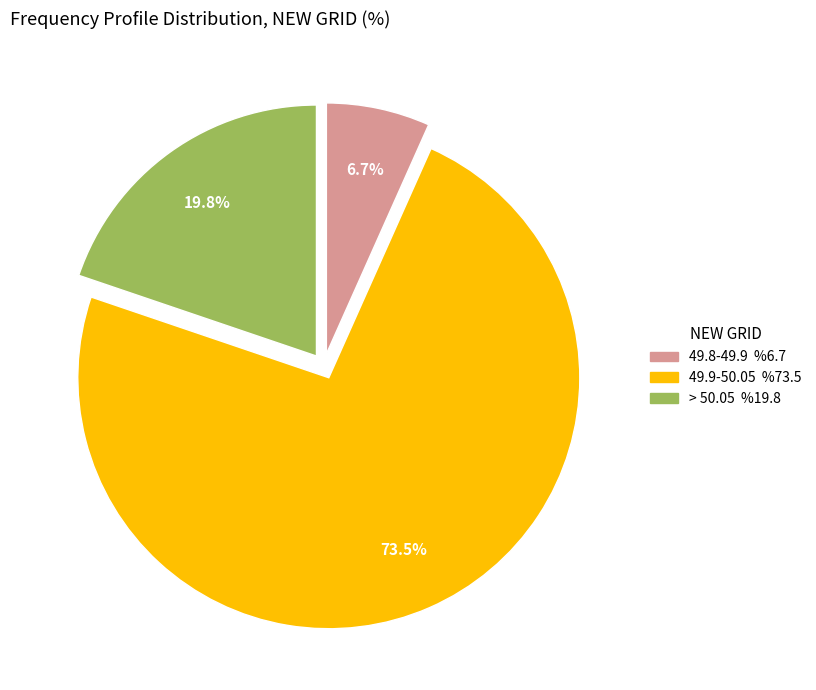

To the nearest percent, what is the average slice percentage?

33%